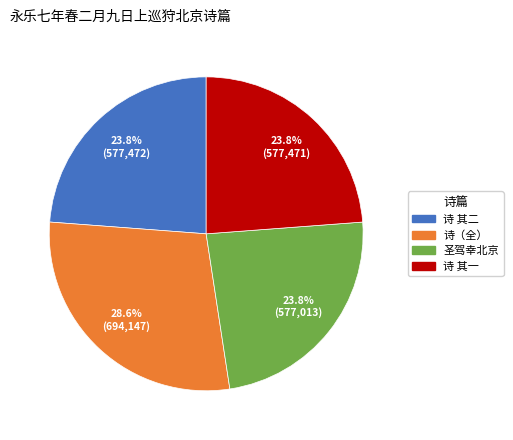

Does any single category account for the majority?

No